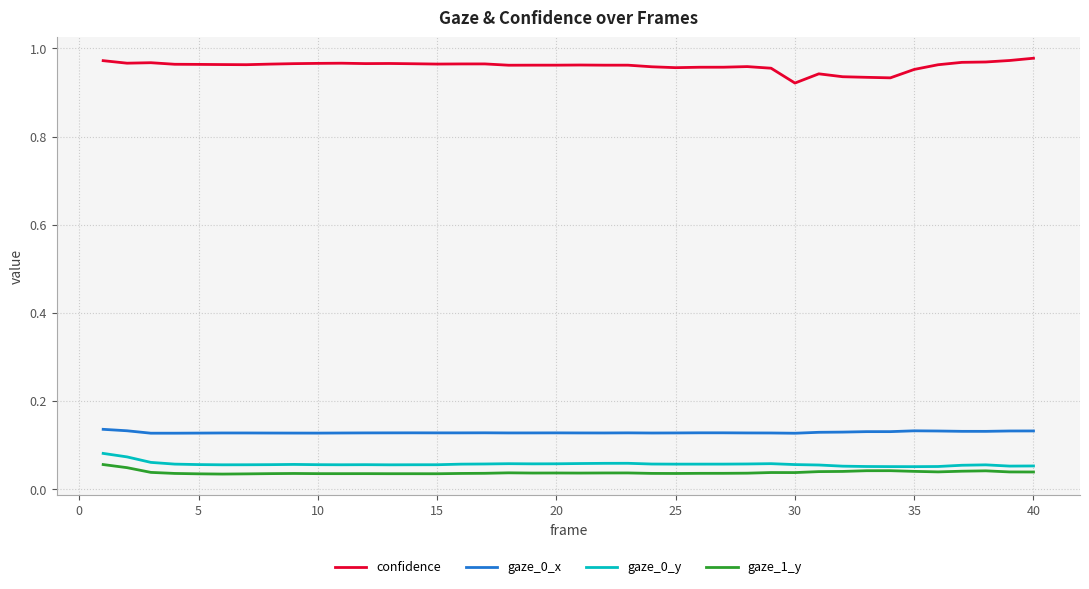

How many lines are shown in the chart?

4